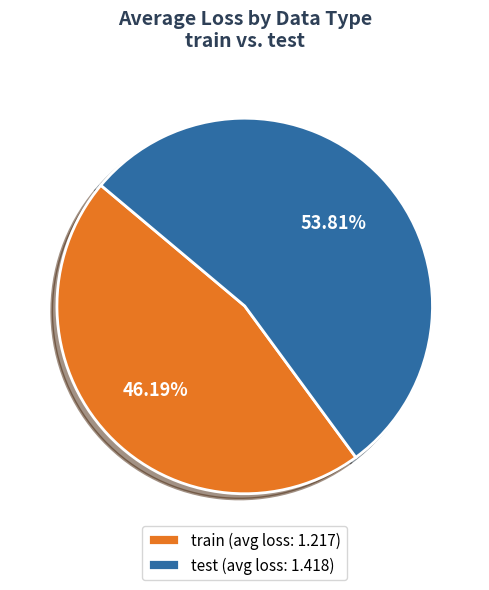

Which has a higher value, train or test?

test